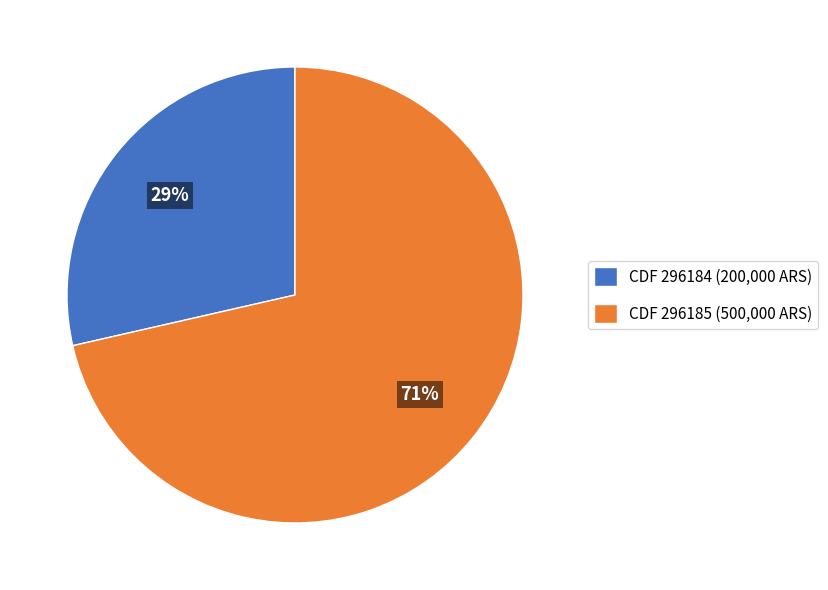

Which slice is the smallest?

CDF 296184 (200,000 ARS)